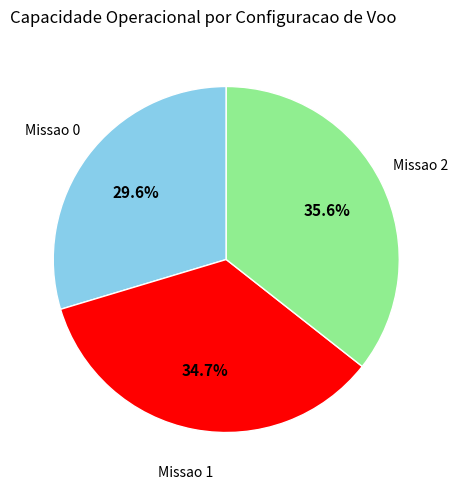

Does Missao 2 represent more than half of the total?

No